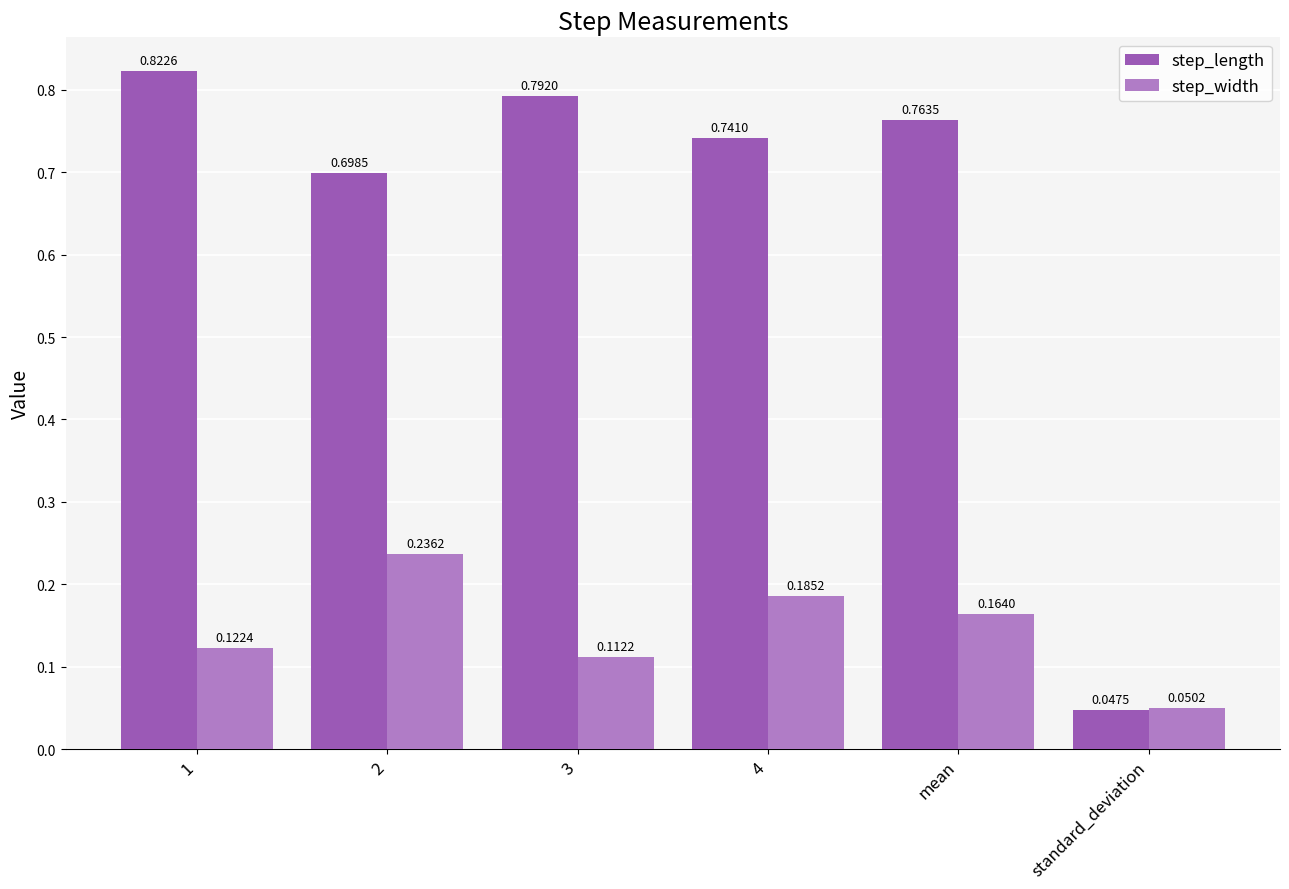

Count the step_width values in the range 0 to 1.

6